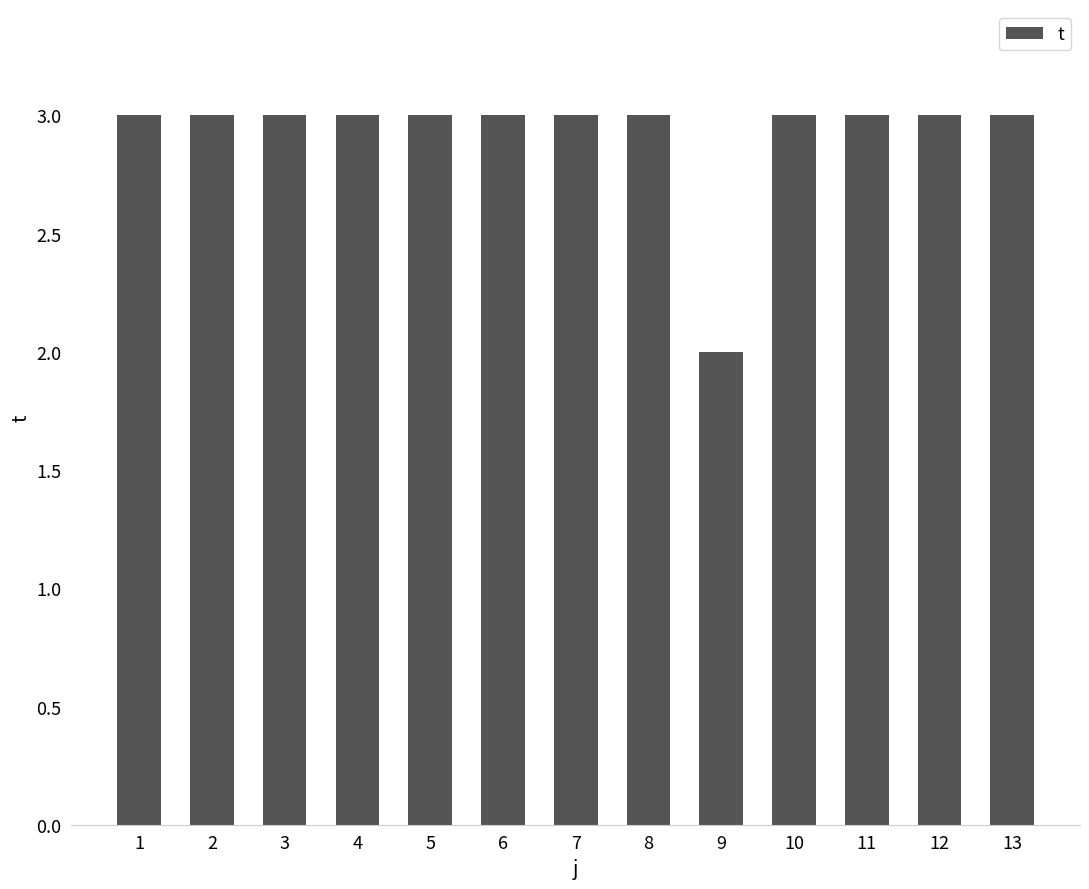

How many bars are there in total?

13